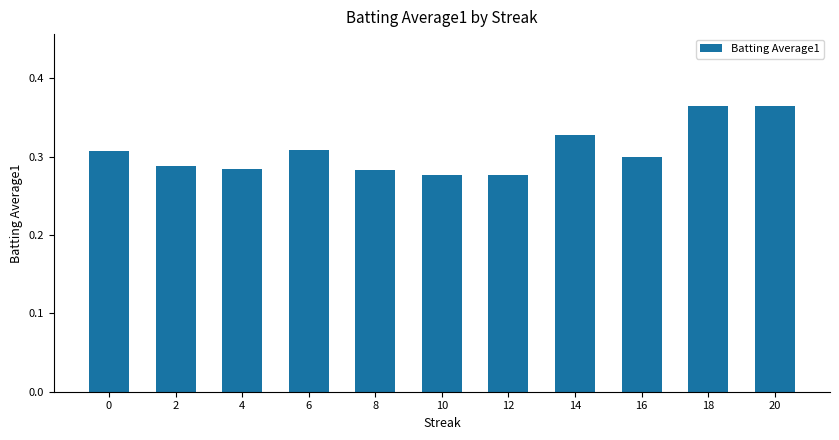

Does the chart contain any negative values?

No